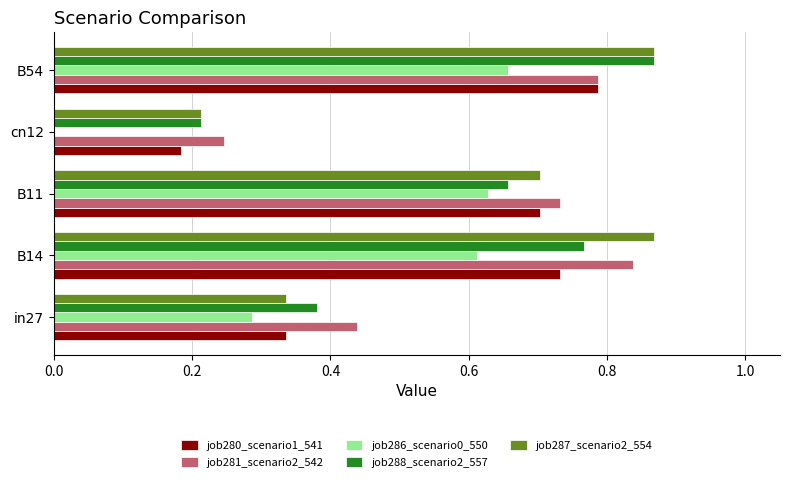

The value of job281_scenario2_542 at in27 is 0.2. True or false?

False